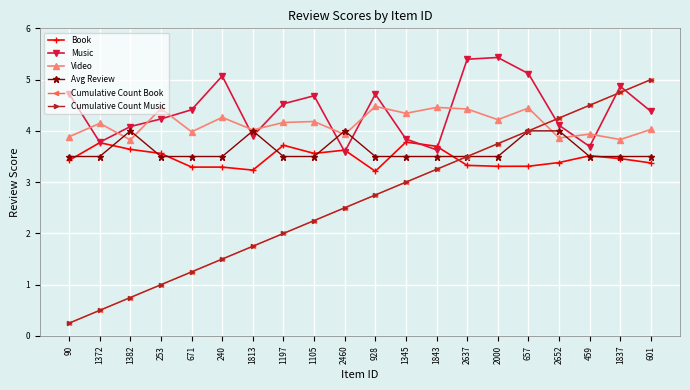

How many interior local peaks does the Avg Review series have?

3